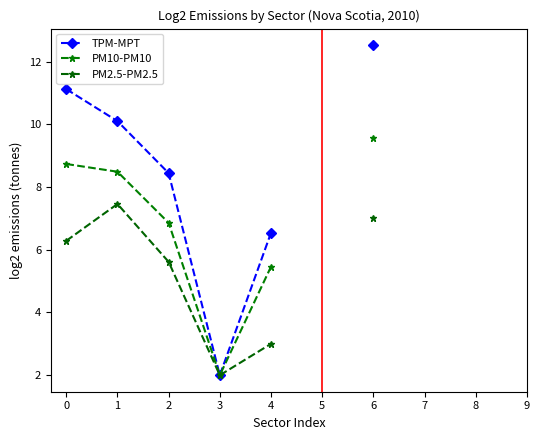

In PM10-PM10, how many points are lower than both neighbors (excluding endpoints)?

1